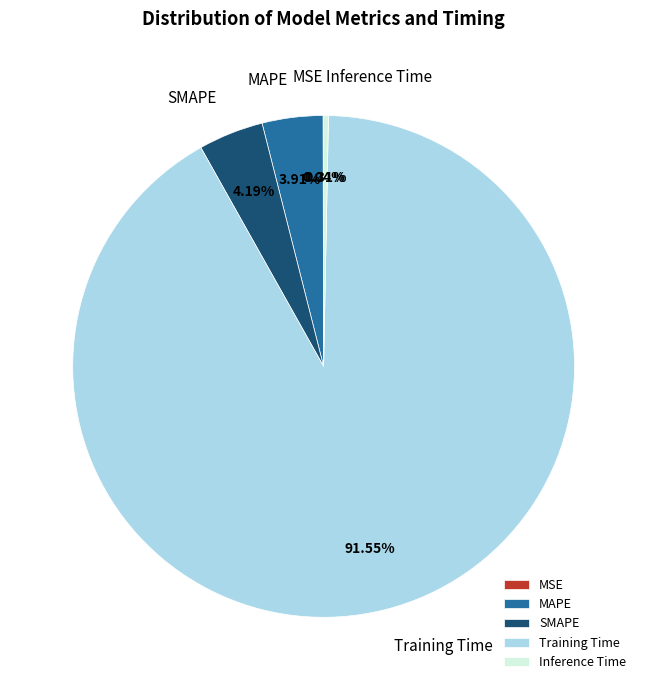

Does Inference Time represent more than half of the total?

No